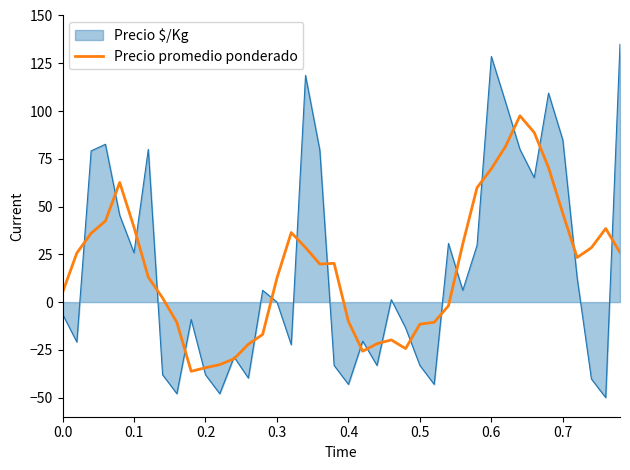

What is the lowest value of the Precio $/Kg series?

-50.0